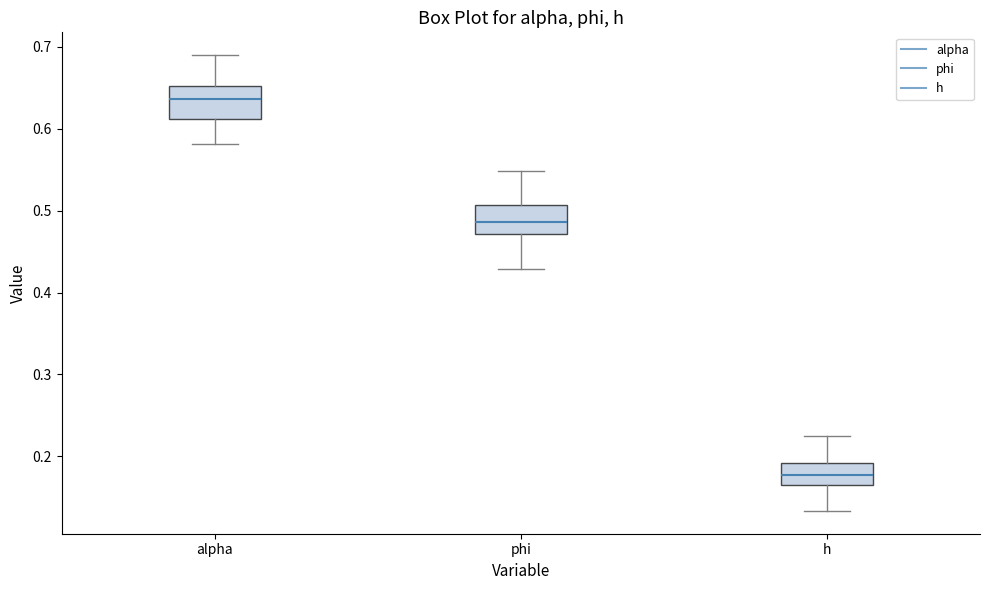

Which box has the highest median line?

alpha